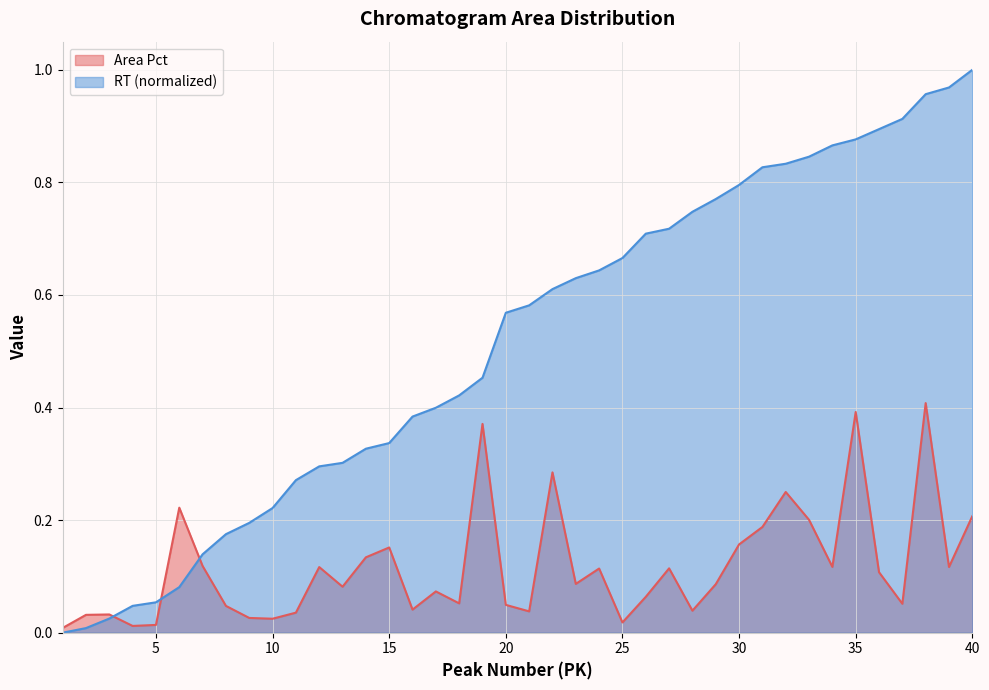

What is the difference between the RT values at 24 and 2?

0.6